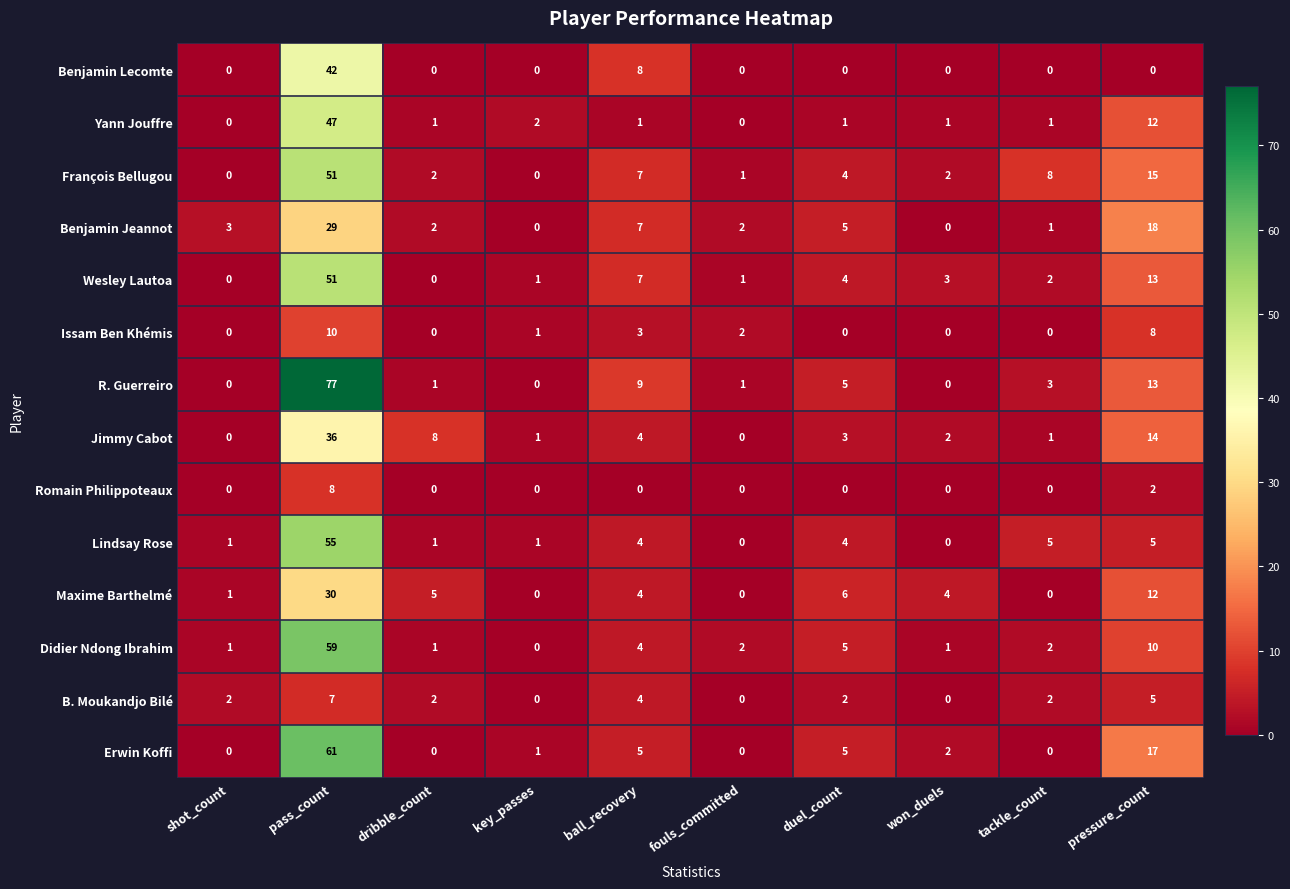

Which series has the largest total across all categories?

R. Guerreiro